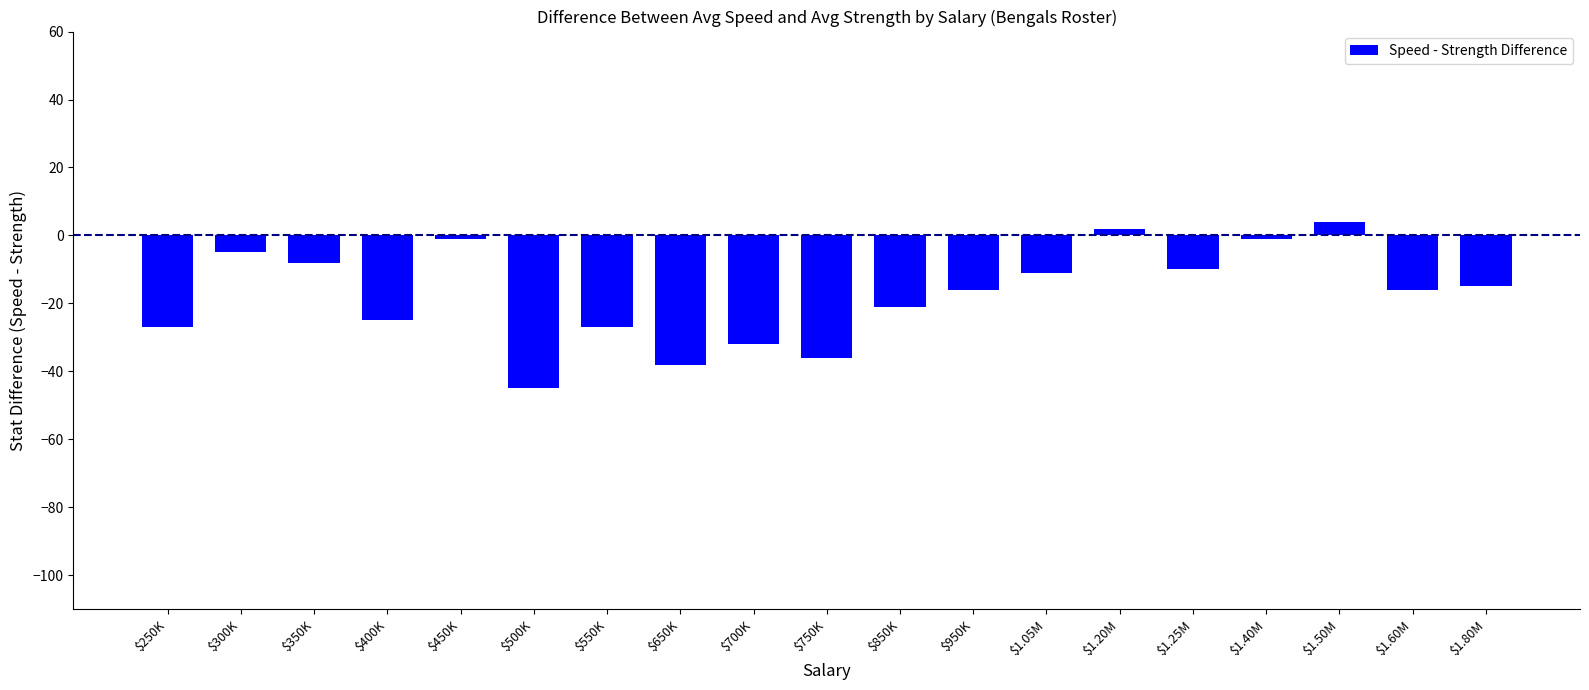

What is the sum of the values at $1.50M and $350K?

-4